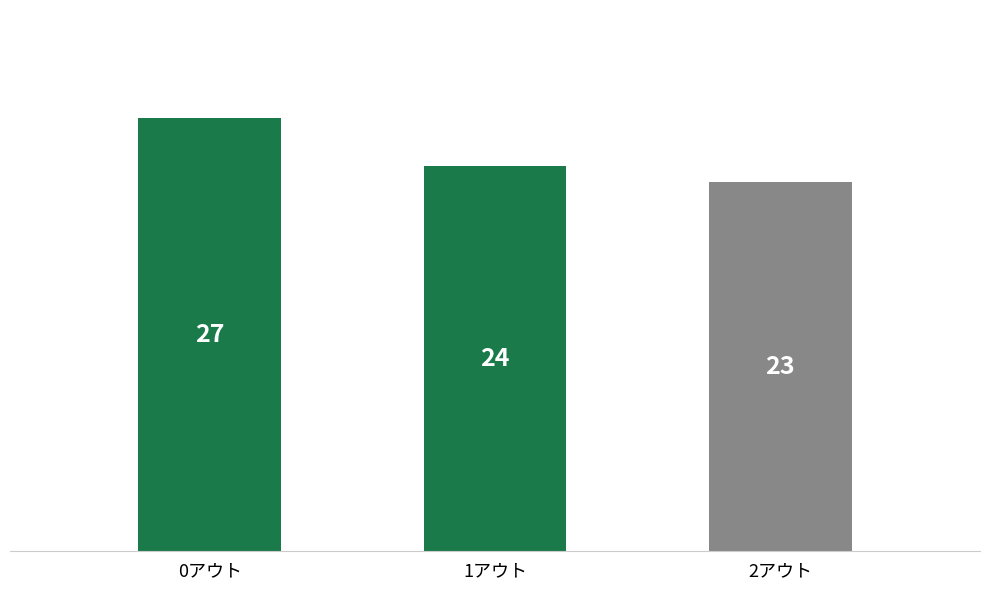

The chart shows a value of 24 at 1アウト. True or false?

True